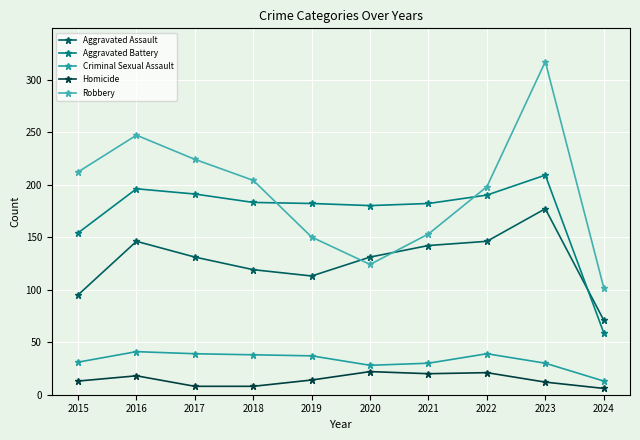

Is it true that Robbery equals 60 at 2018?

False